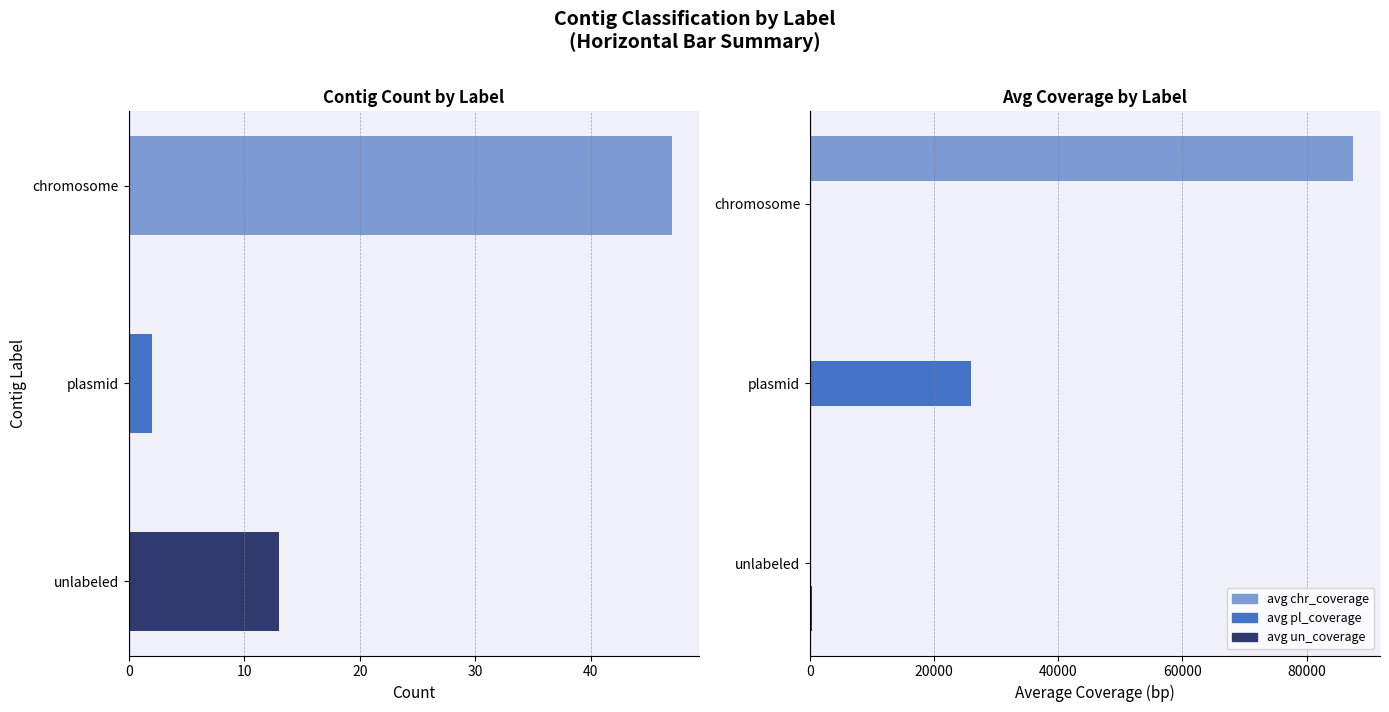

What is the difference between the maximum and second lowest values in the avg un_coverage series?

391